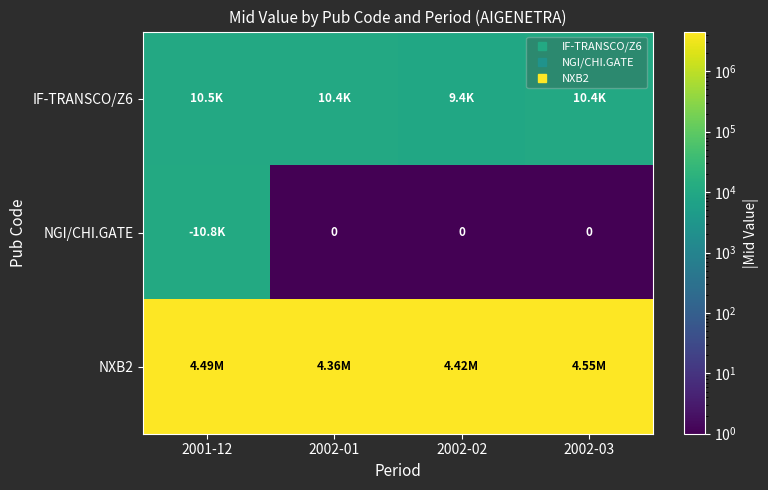

At which label does NGI/CHI.GATE reach its minimum?

2002-01